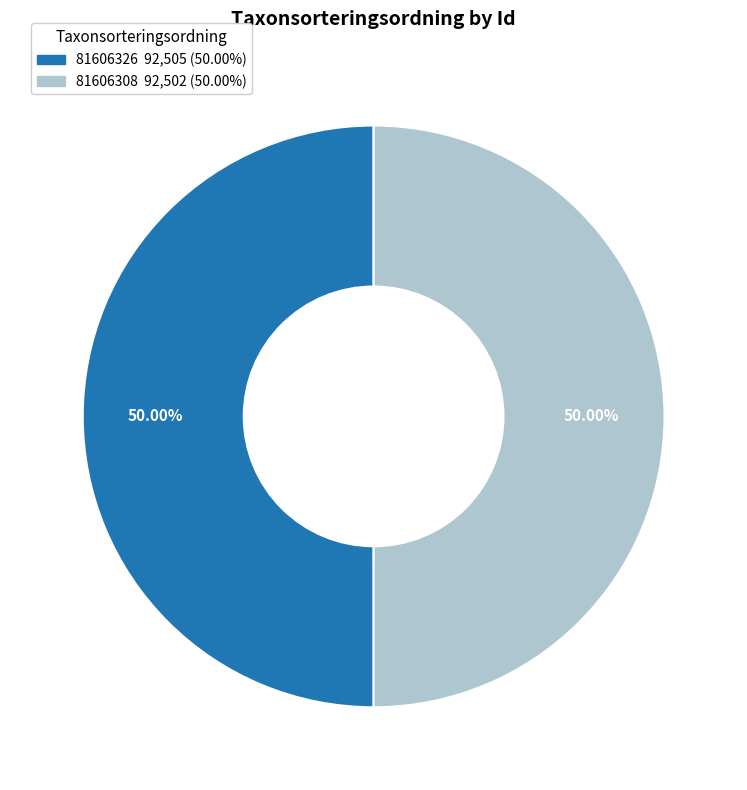

To the nearest percent, what portion does 81606308 represent?

50%